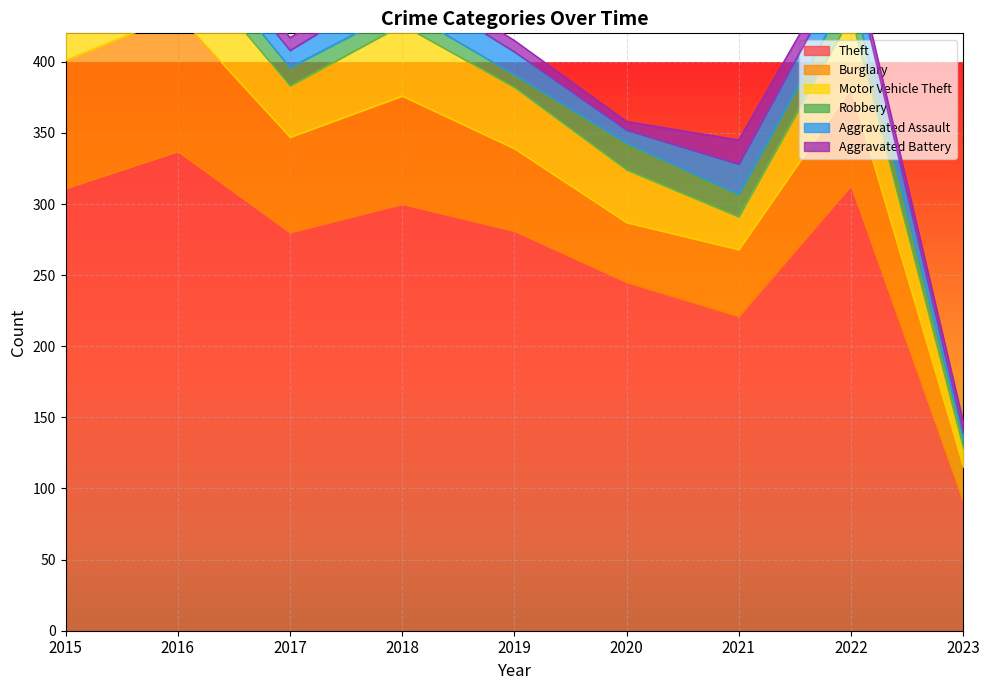

True or false: Burglary and Robbery cross at least once.

False